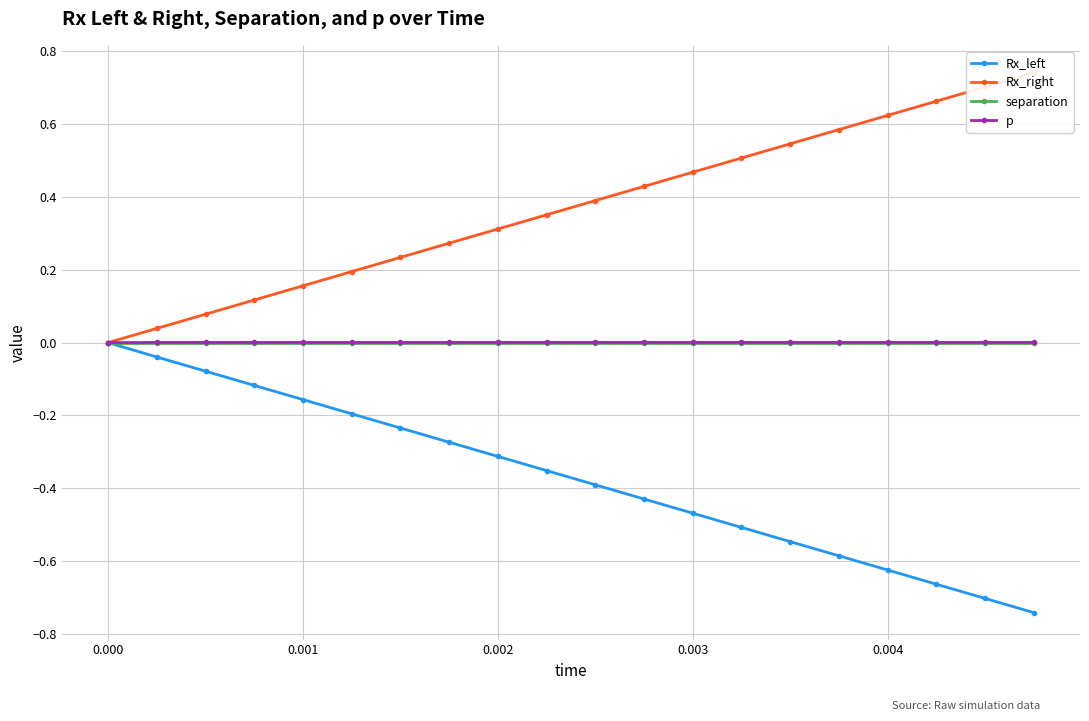

Reading left to right, transcribe all the data shown in this chart.

Rx_left: 0.0	-0.0	-0.1	-0.1	-0.2	-0.2	-0.2	-0.3	-0.3	-0.4	-0.4	-0.4	-0.5	-0.5	-0.5	-0.6	-0.6	-0.7	-0.7	-0.7
Rx_right: 0.0	0.0	0.1	0.1	0.2	0.2	0.2	0.3	0.3	0.4	0.4	0.4	0.5	0.5	0.5	0.6	0.6	0.7	0.7	0.7
separation: 0.0	0.0	0.0	0.0	0.0	0.0	0.0	0.0	0.0	0.0	0.0	0.0	0.0	0.0	0.0	0.0	0.0	0.0	0.0	0.0
p: 0.0	0.0	0.0	0.0	0.0	0.0	0.0	0.0	0.0	0.0	0.0	0.0	0.0	0.0	0.0	0.0	0.0	0.0	0.0	0.0